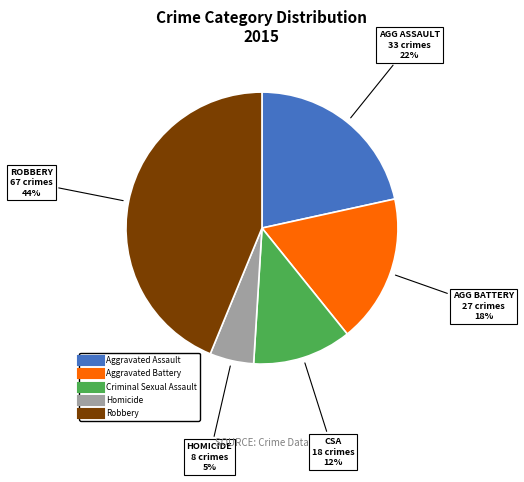

To the nearest percent, what is the difference between the largest and smallest slice percentages?

39%